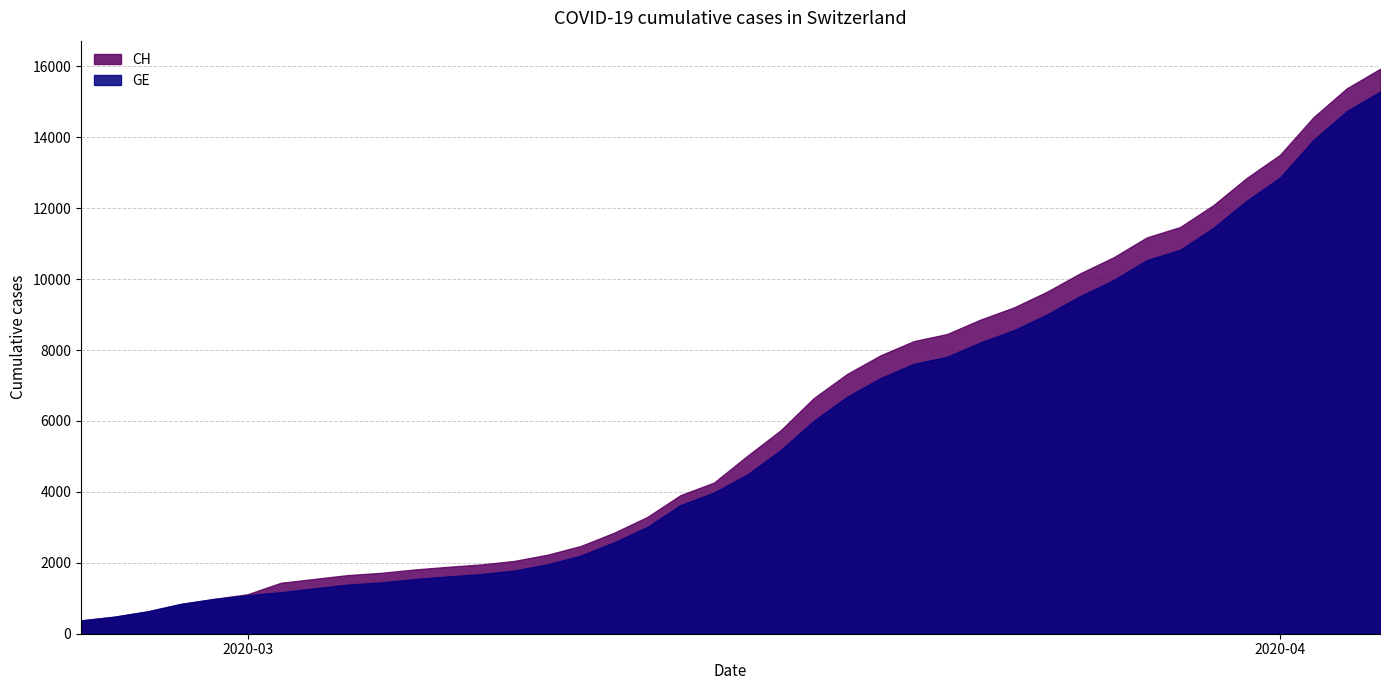

Rank the series by their average value, from lowest to highest.

GE, CH